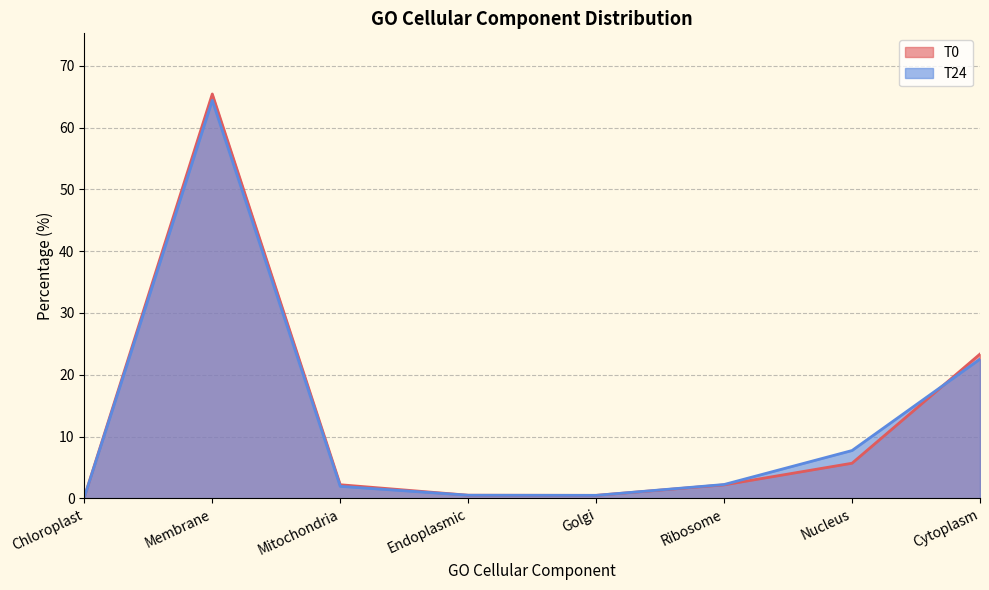

Which has a higher value, Cytoplasm or Membrane?

Membrane